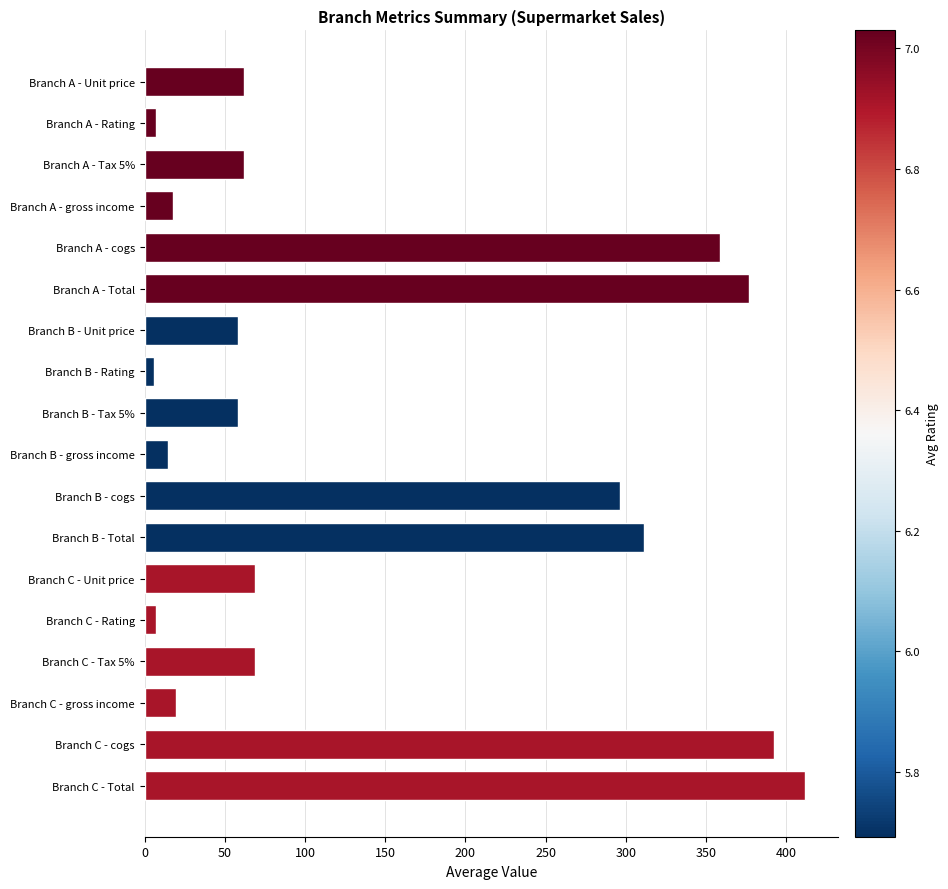

Is it true that the value at Branch C - gross income is 19.6?

True